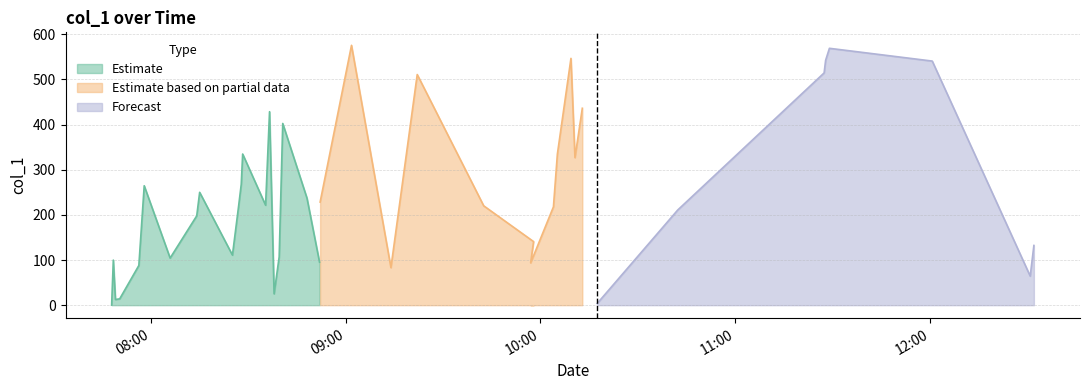

Reading left to right, extract all data points from this chart.

2019-01-28 07:47:52=0.1	2019-01-28 07:48:23=99.8	2019-01-28 07:49:02=12.5	2019-01-28 07:50:21=14.0	2019-01-28 07:56:15=88.0	2019-01-28 07:57:54=264.5	2019-01-28 08:05:53=104.3	2019-01-28 08:14:05=197.8	2019-01-28 08:14:59=249.9	2019-01-28 08:25:05=110.9	2019-01-28 08:27:00=220.1	2019-01-28 08:27:48=267.8	2019-01-28 08:28:14=334.8	2019-01-28 08:35:18=221.4	2019-01-28 08:36:31=428.5	2019-01-28 08:37:55=25.1	2019-01-28 08:39:29=106.9	2019-01-28 08:40:35=402.5	2019-01-28 08:48:03=237.1	2019-01-28 08:51:55=95.2	2019-01-28 08:52:06=228.3	2019-01-28 09:01:46=575.5	2019-01-28 09:13:55=83.1	2019-01-28 09:22:01=510.9	2019-01-28 09:42:30=220.1	2019-01-28 09:57:52=140.8	2019-01-28 09:56:58=93.6	2019-01-28 10:03:59=217.7	2019-01-28 10:05:12=334.7	2019-01-28 10:09:23=546.6	2019-01-28 10:10:37=326.8	2019-01-28 10:12:53=436.1	2019-01-28 10:17:27=3.6	2019-01-28 10:42:17=210.8	2019-01-28 11:27:23=514.4	2019-01-28 11:27:51=542.4	2019-01-28 11:29:01=568.9	2019-01-28 12:00:42=540.7	2019-01-28 12:30:53=64.3	2019-01-28 12:32:01=132.2